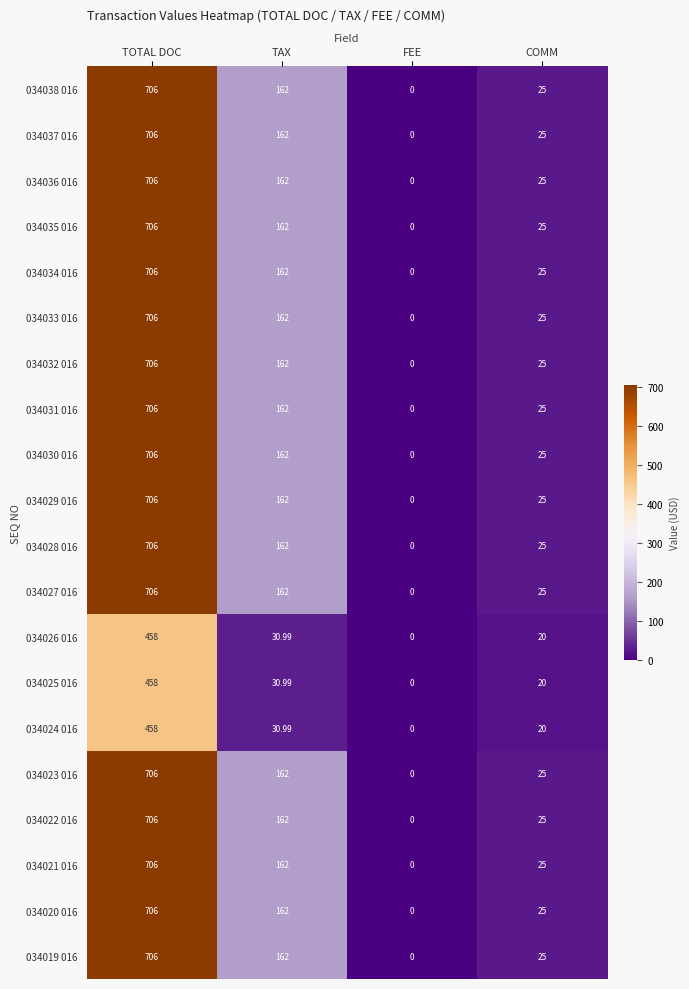

What is the difference between the highest and lowest values at TOTAL DOC?

248.0